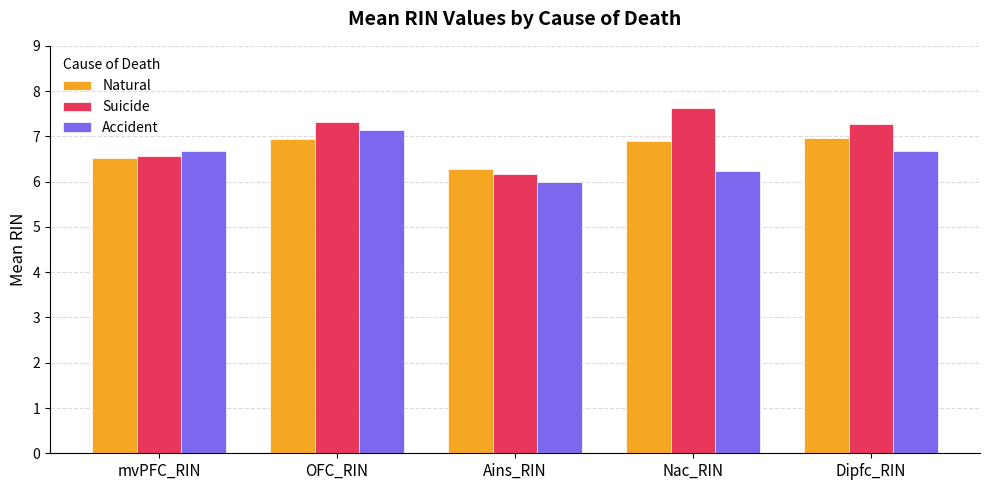

Which label corresponds to the largest value in the chart?

Nac_RIN